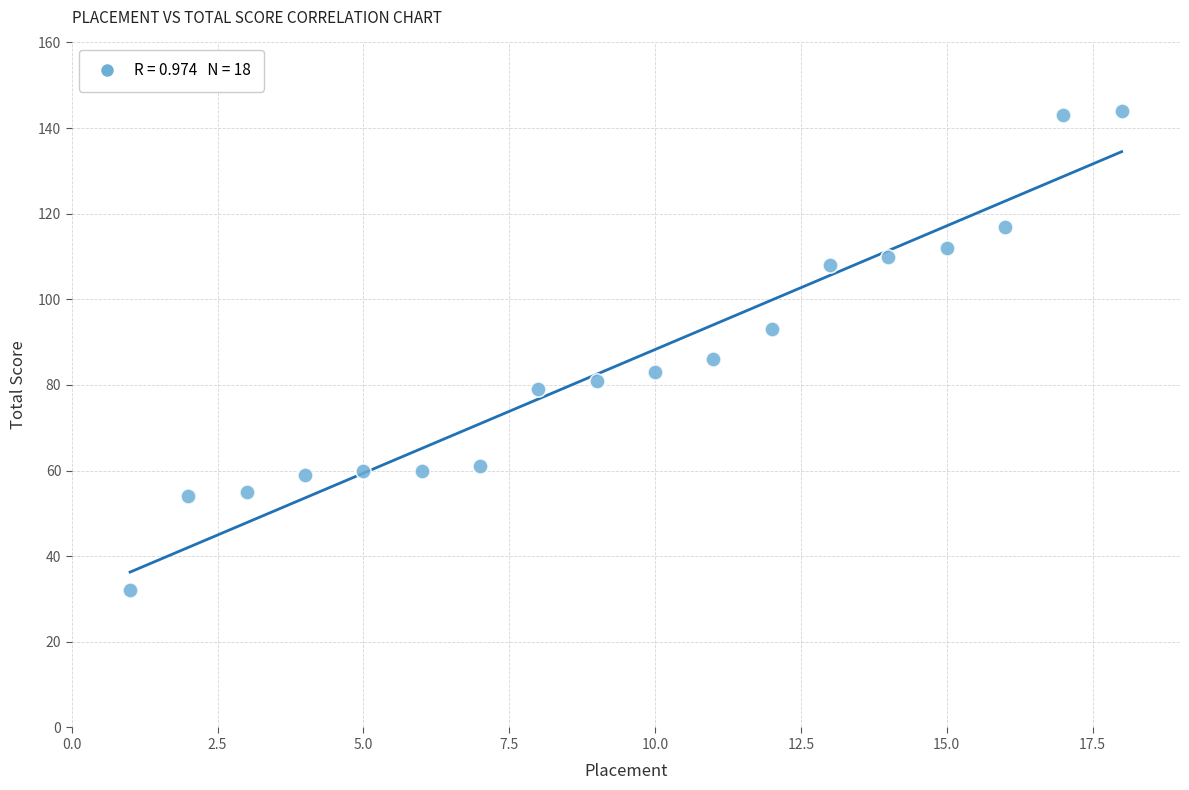

What Y value in the scatter plot is closest to 88?

86